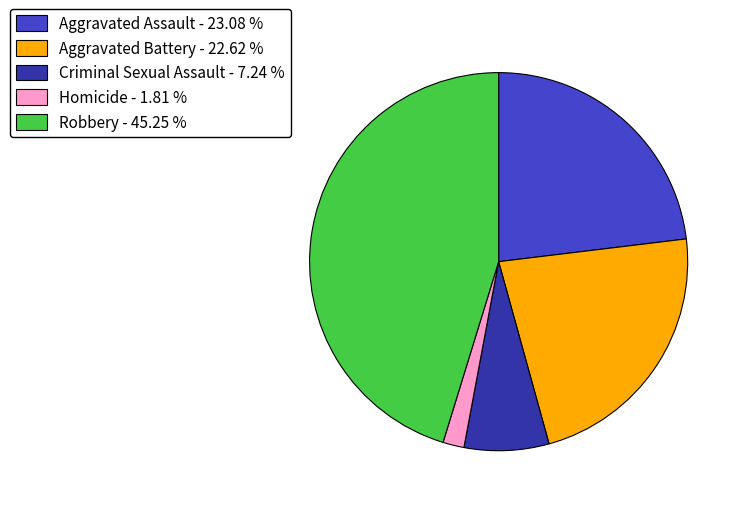

Combined, do Robbery - 45.25 % and Aggravated Battery - 22.62 % account for over 50%?

Yes